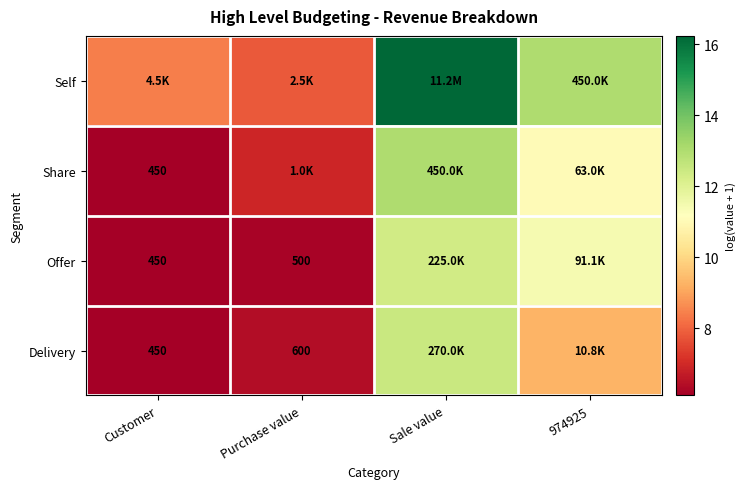

At which category is the sum across all series the highest?

Sale value